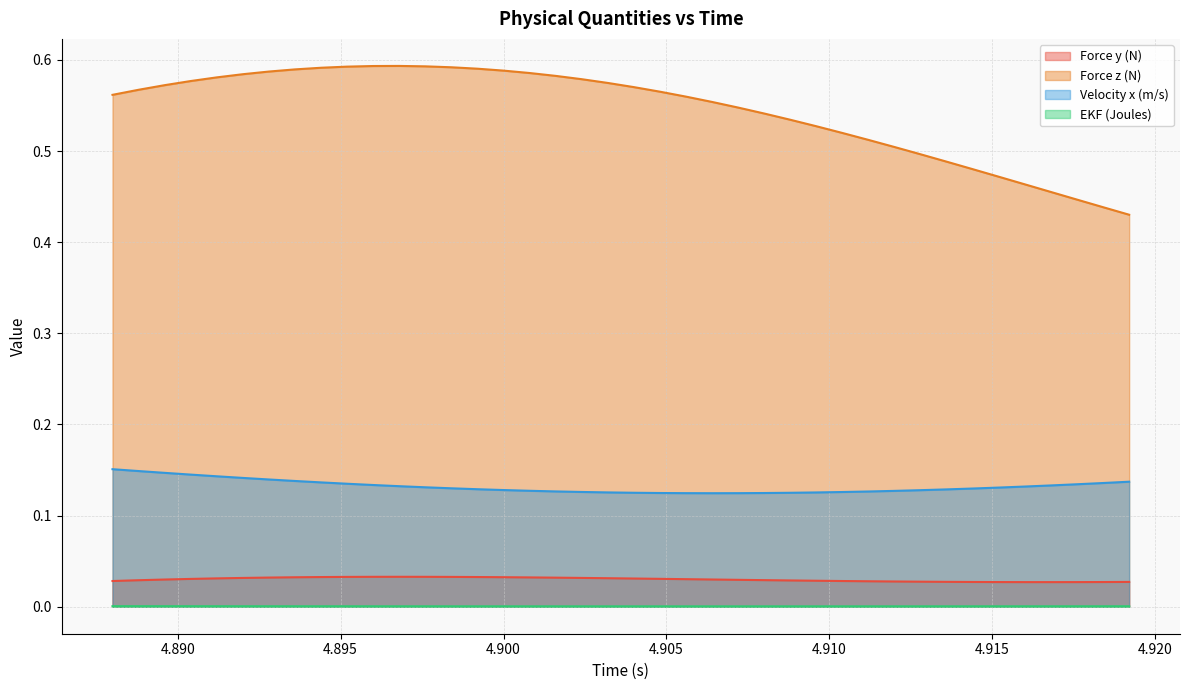

Is it true that Force z (N) equals 0.7 at 4.9128?

False